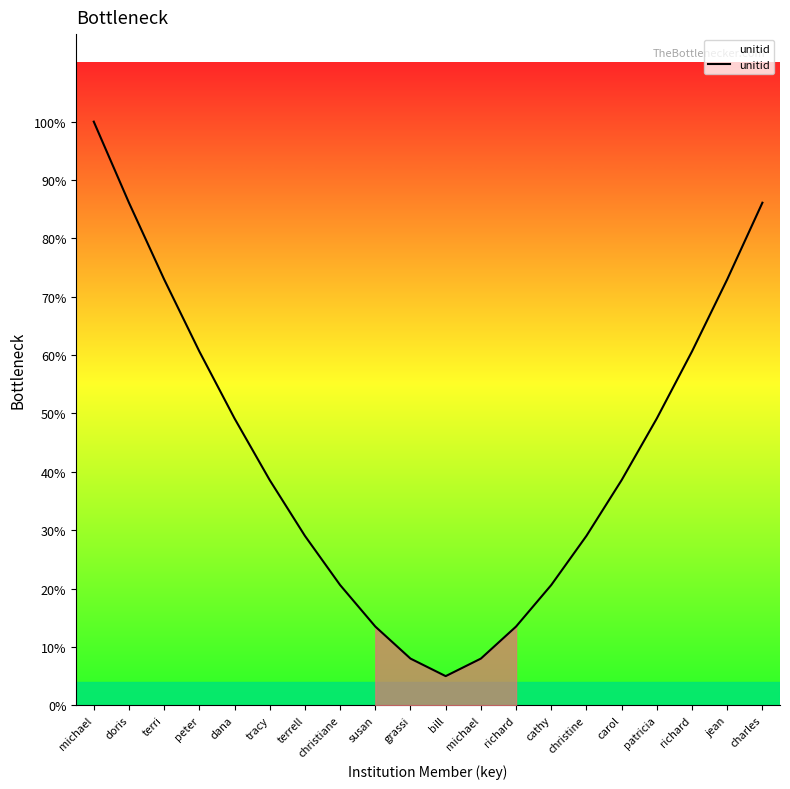

Is this an area chart (filled region under the line)?

Yes